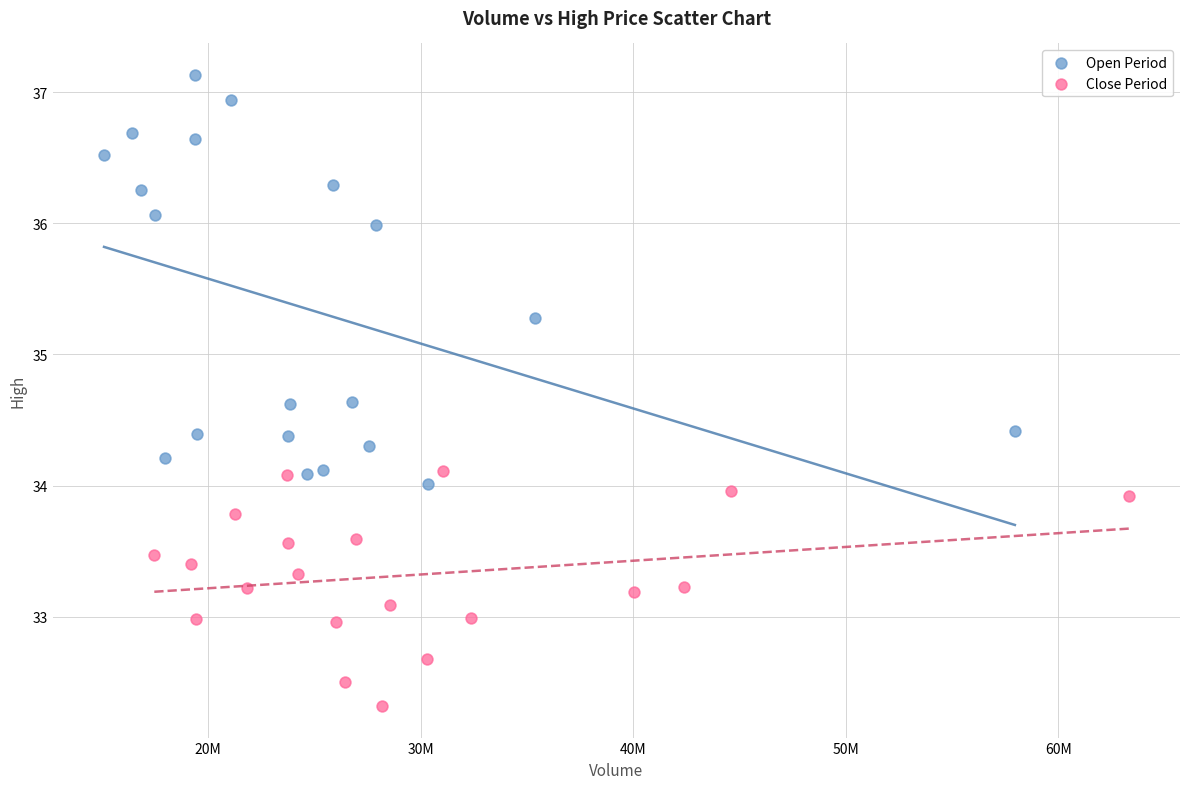

Which series has the widest spread of Y values?

Open Period